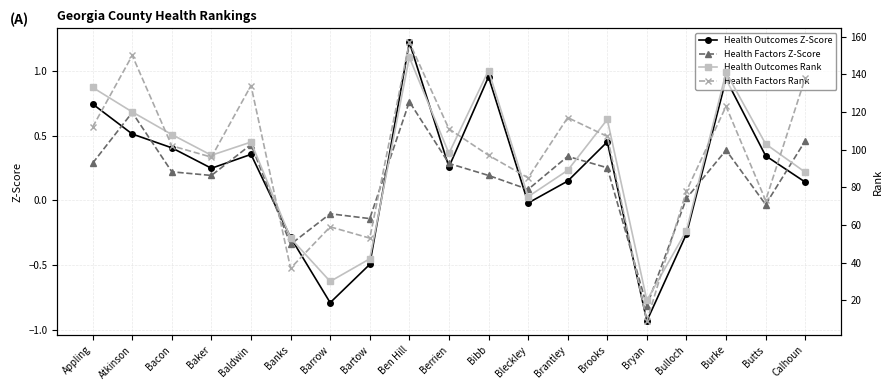

Where does the Health Factors Z-Score series first go above 0?

Appling